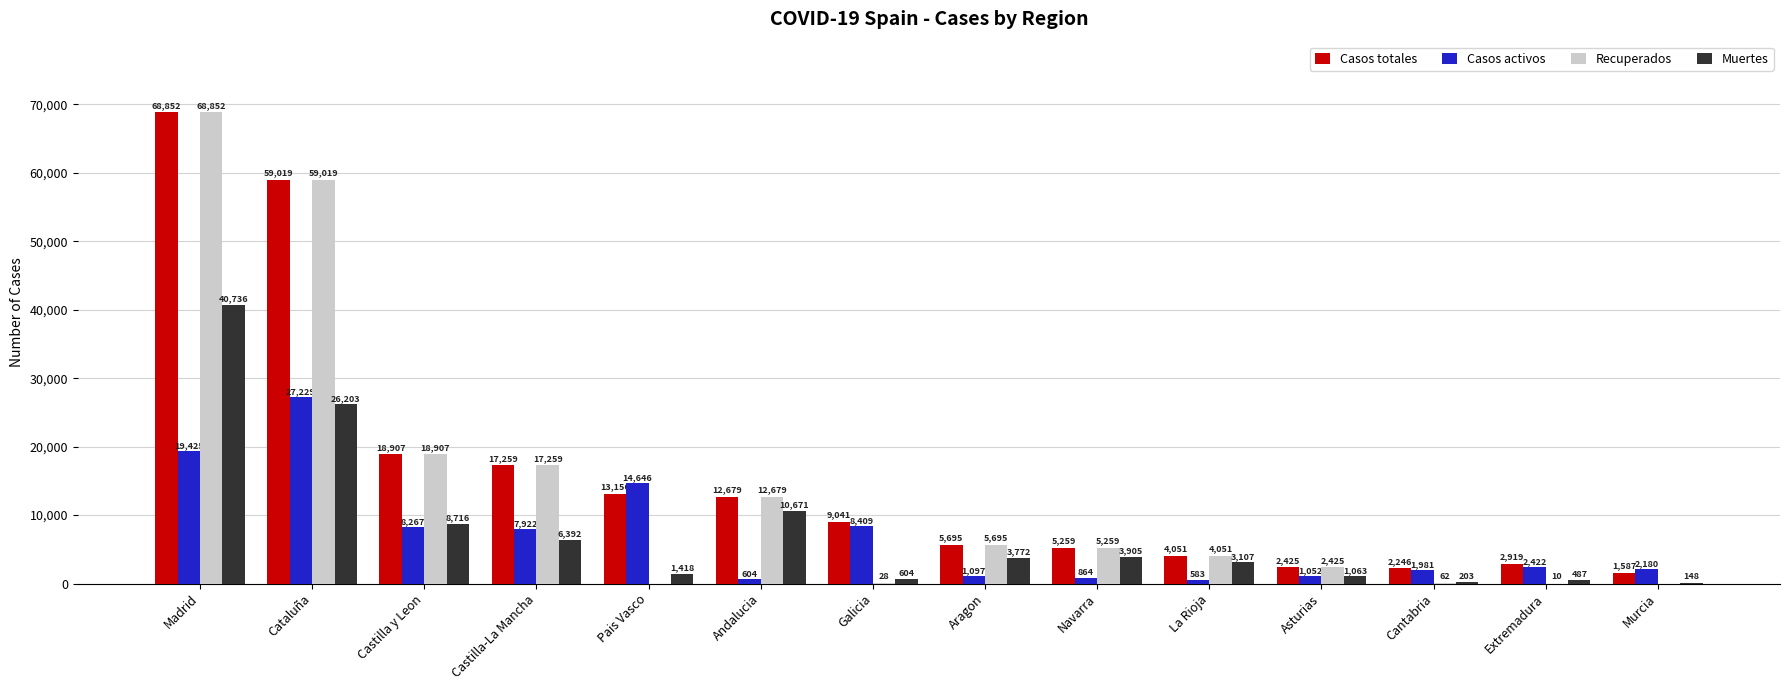

What is the sum of all Recuperados values?

194246